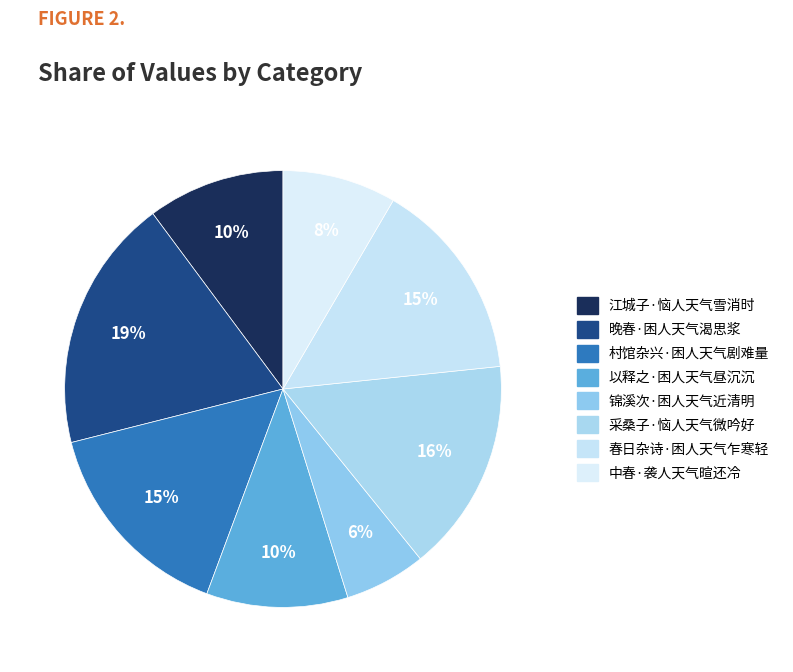

How many slices are in this pie chart?

8